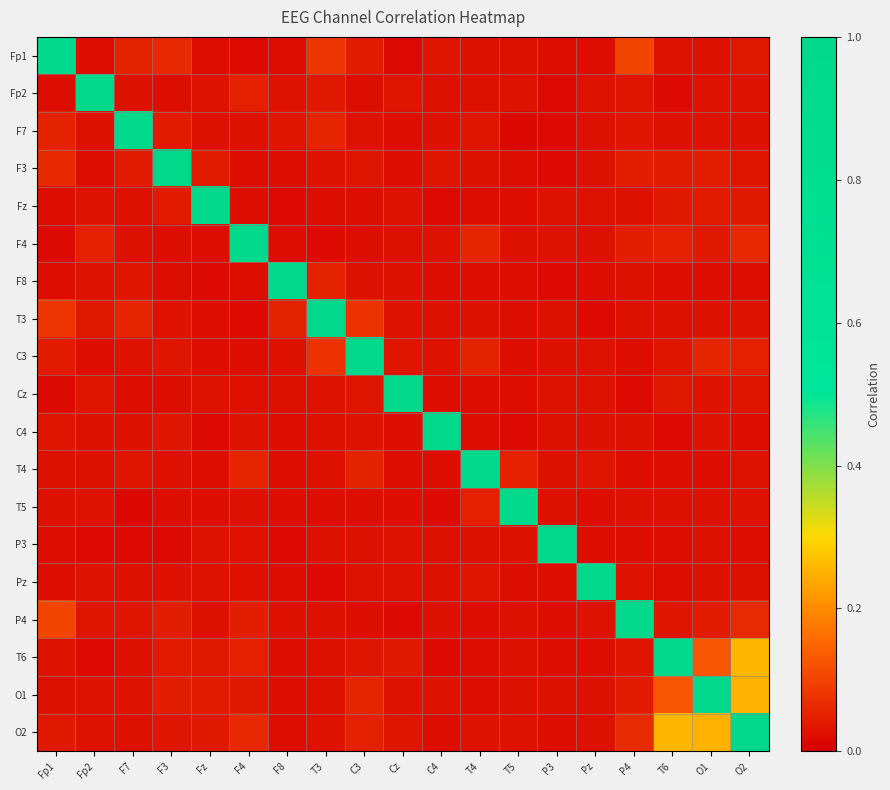

What is the total value across all series at C4?

1.4